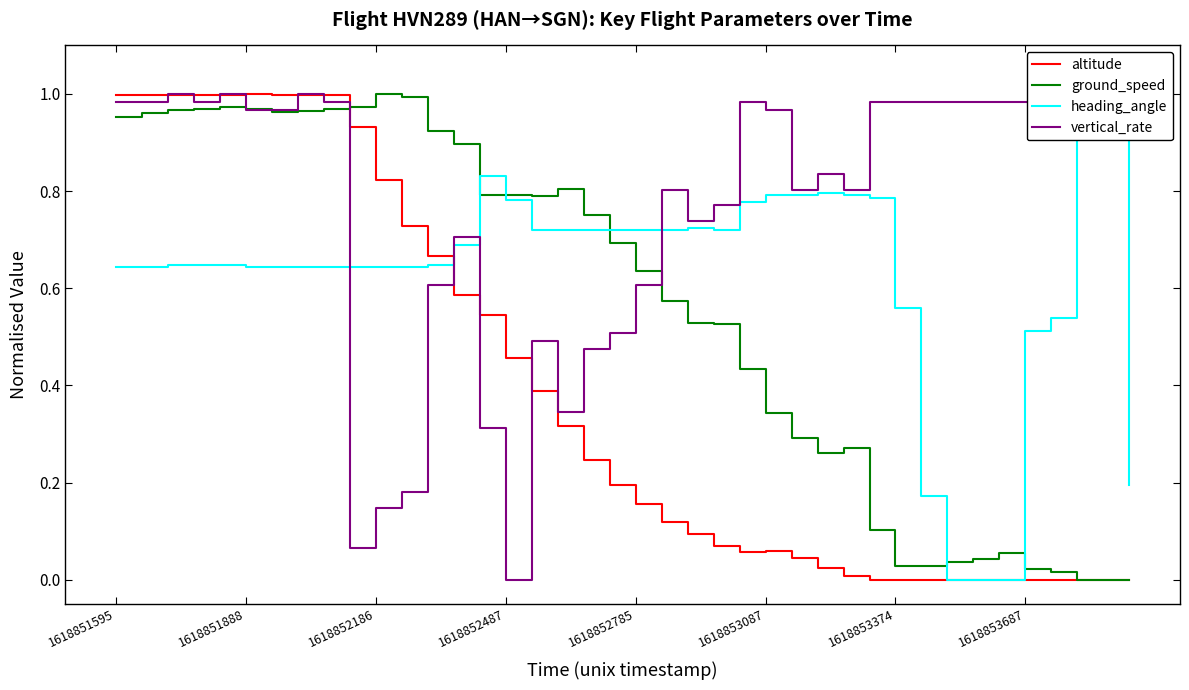

List the series in order of their overall mean, lowest first.

altitude, ground_speed, heading_angle, vertical_rate